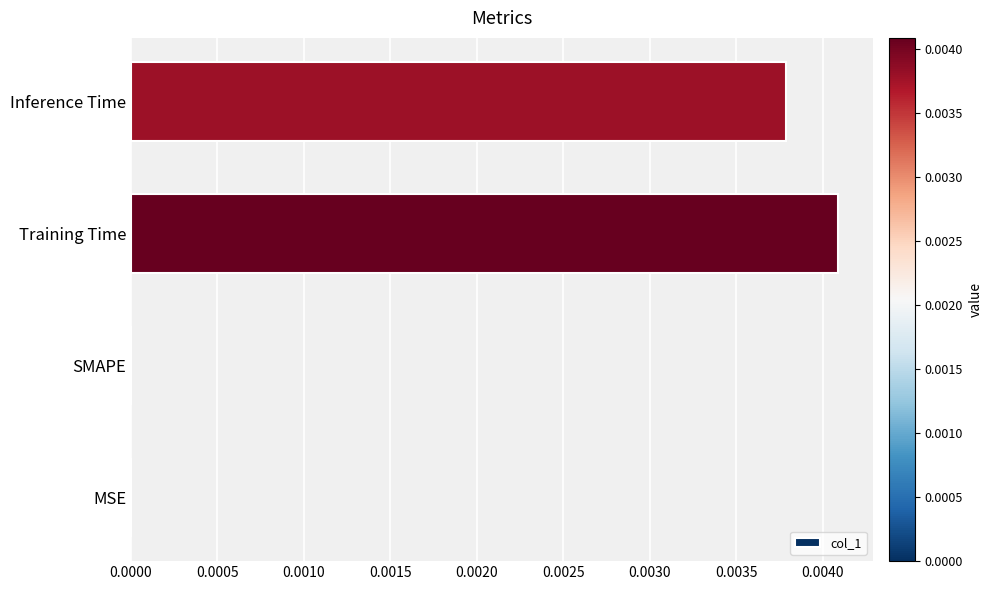

Count the number of categories in the chart.

4